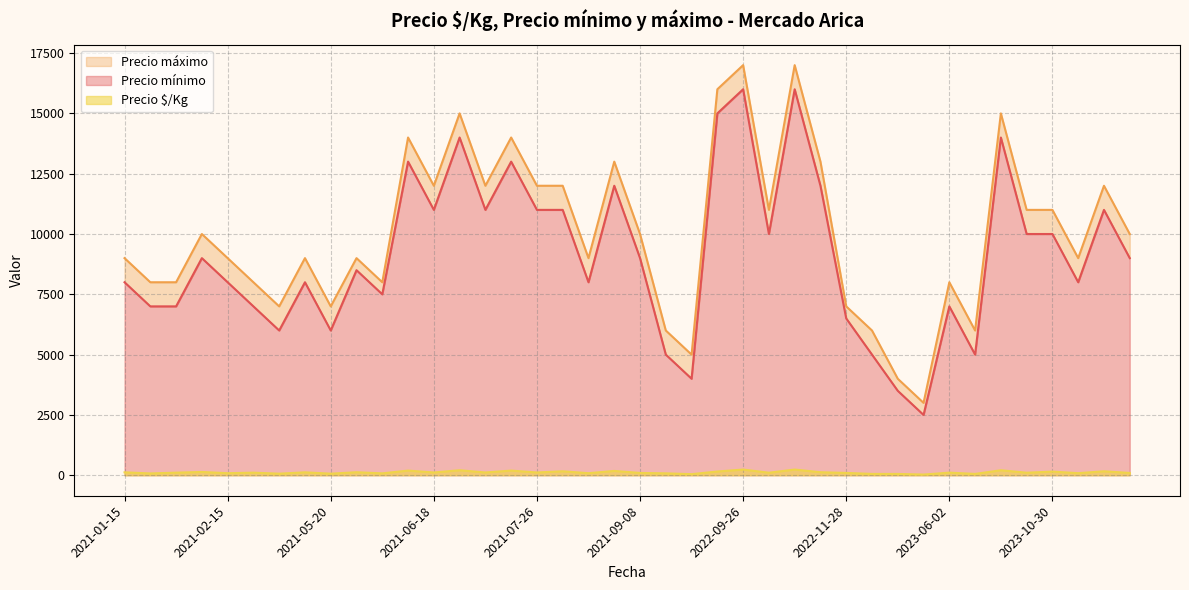

What is the spread (max minus min) of values at 2021-07-13?

14793